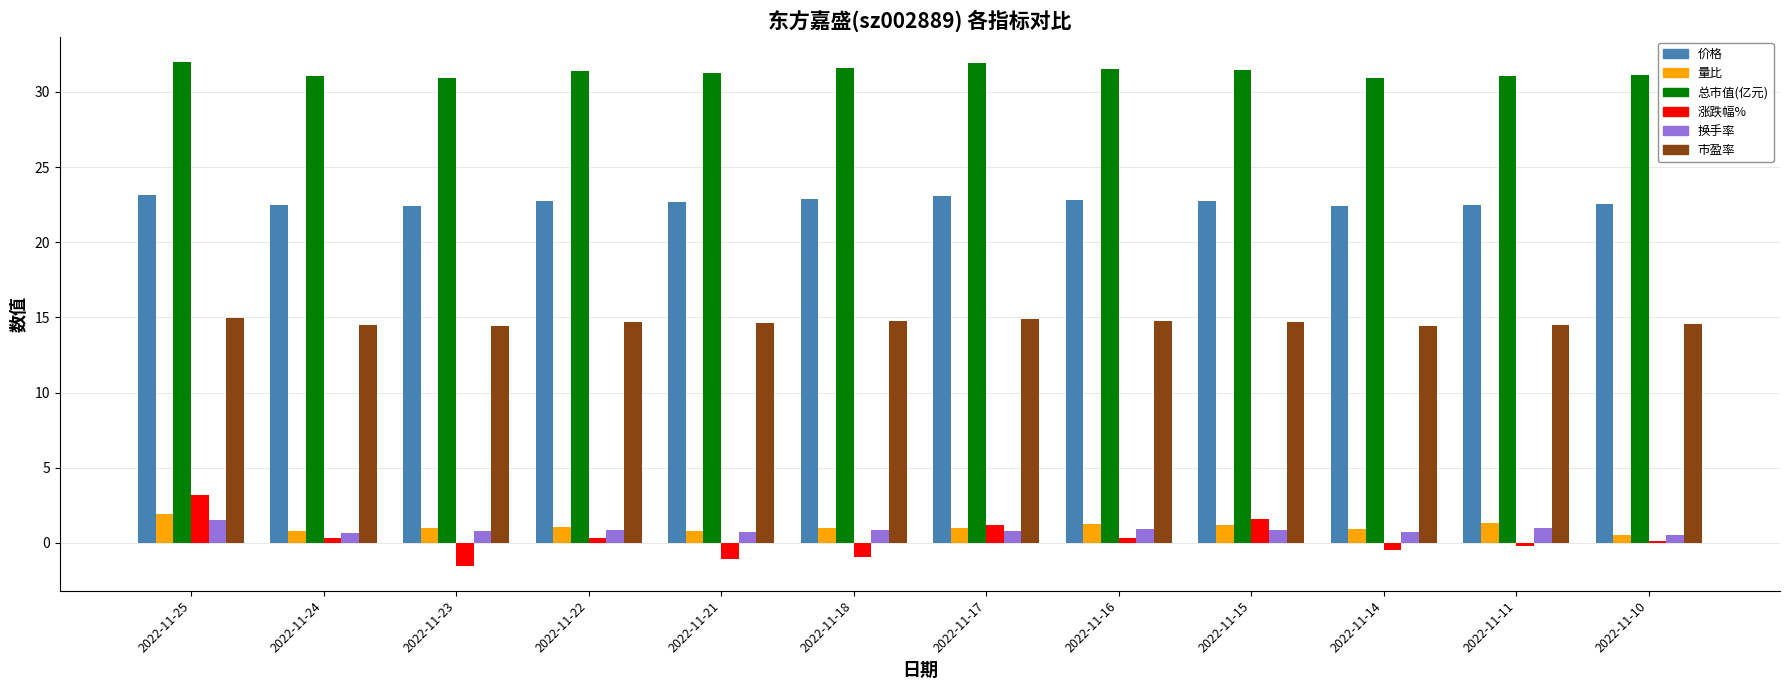

Which series has the widest spread of values?

涨跌幅%